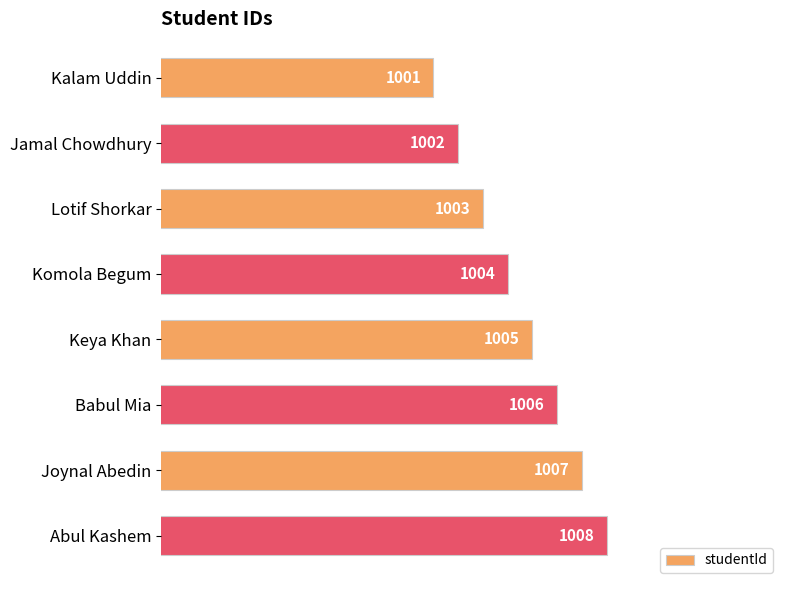

What is the ratio of the value at Babul Mia to the value at Joynal Abedin?

1.0